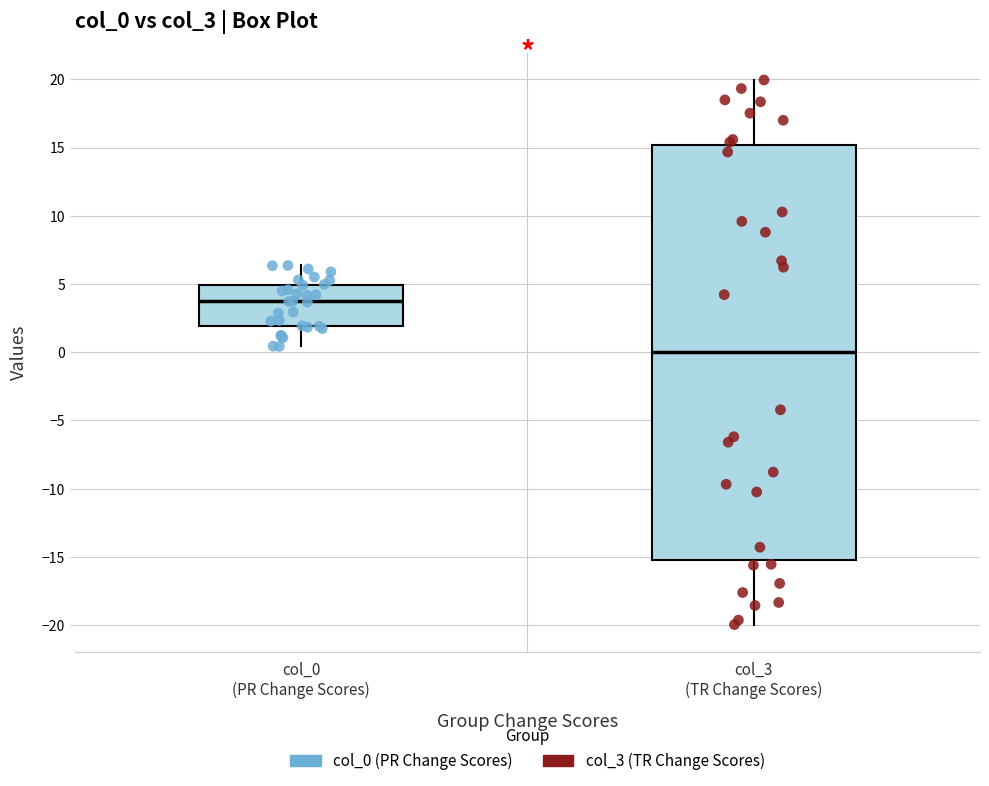

Where does the upper whisker of the box for col_3 (TR Change Scores) end on the y-axis? The values are not printed on the chart, so give them approximately, as read against the axis.

20.0